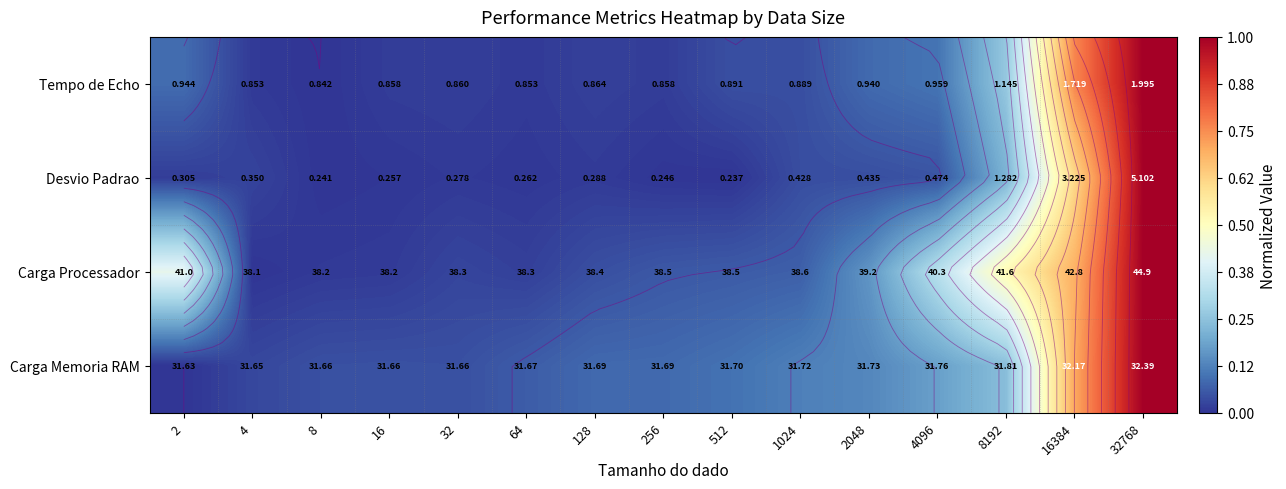

Count the number of categories in the chart.

15